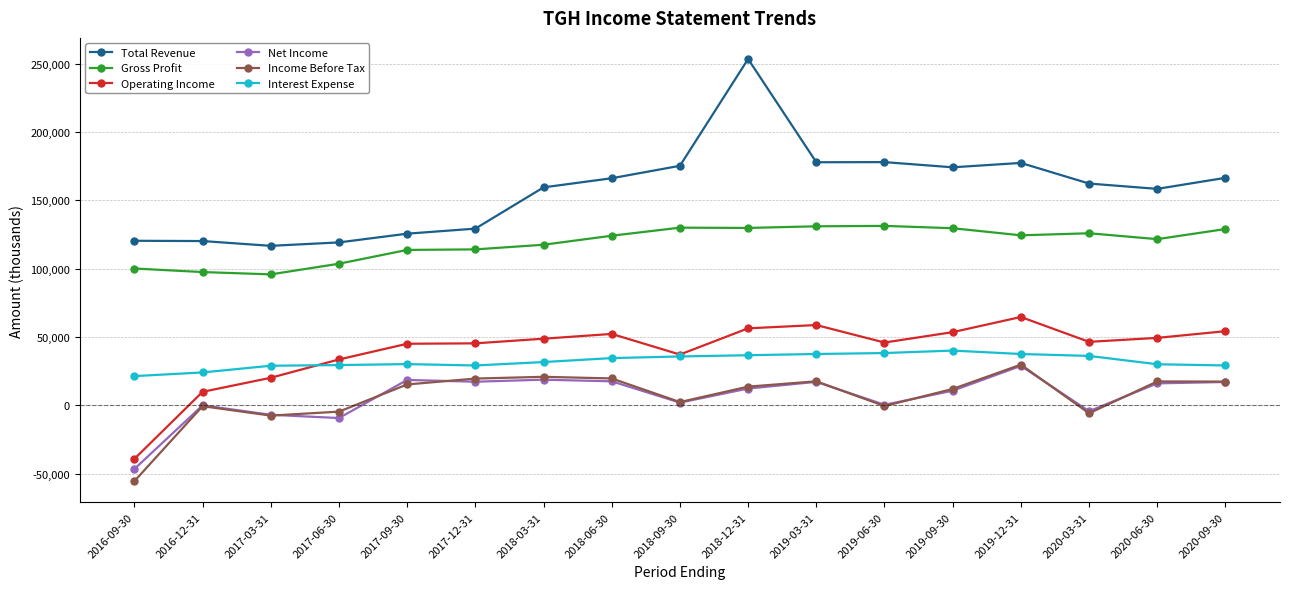

Does the chart have visible grid lines?

Yes